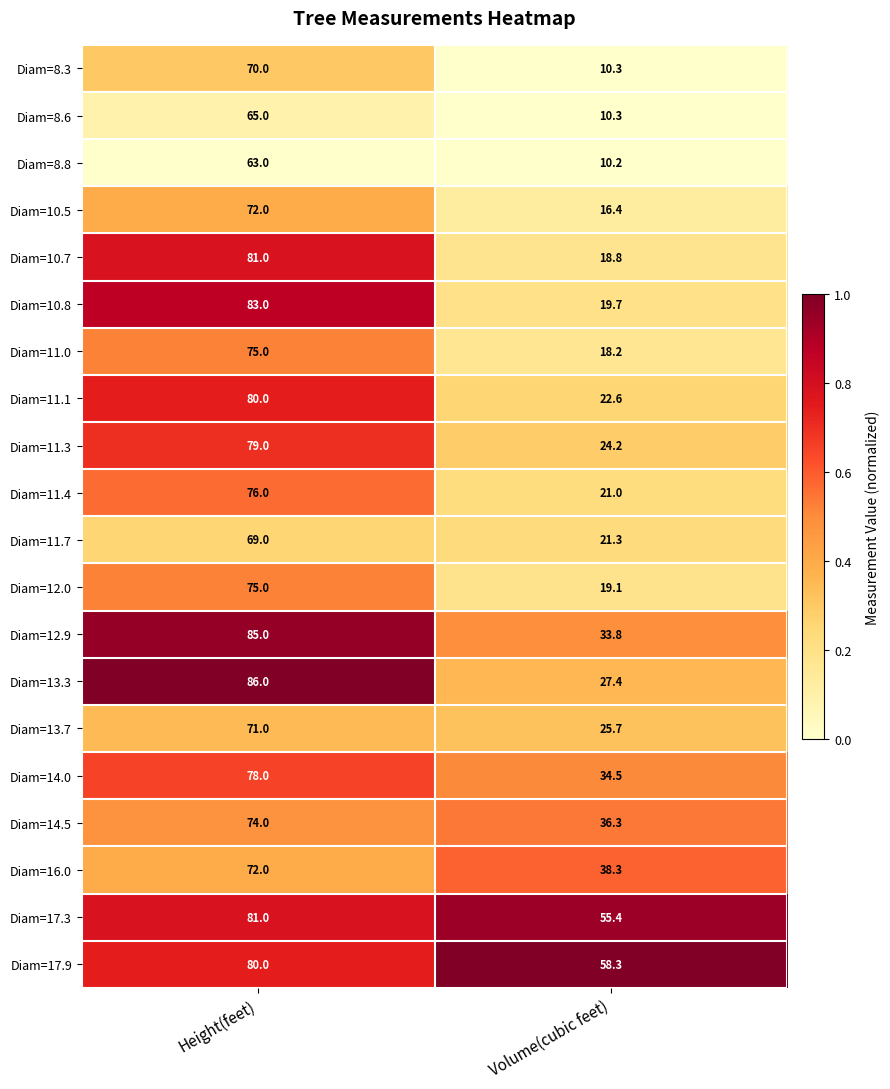

Rank the categories by Diam=10.5 value from lowest to highest.

Volume(cubic feet), Height(feet)